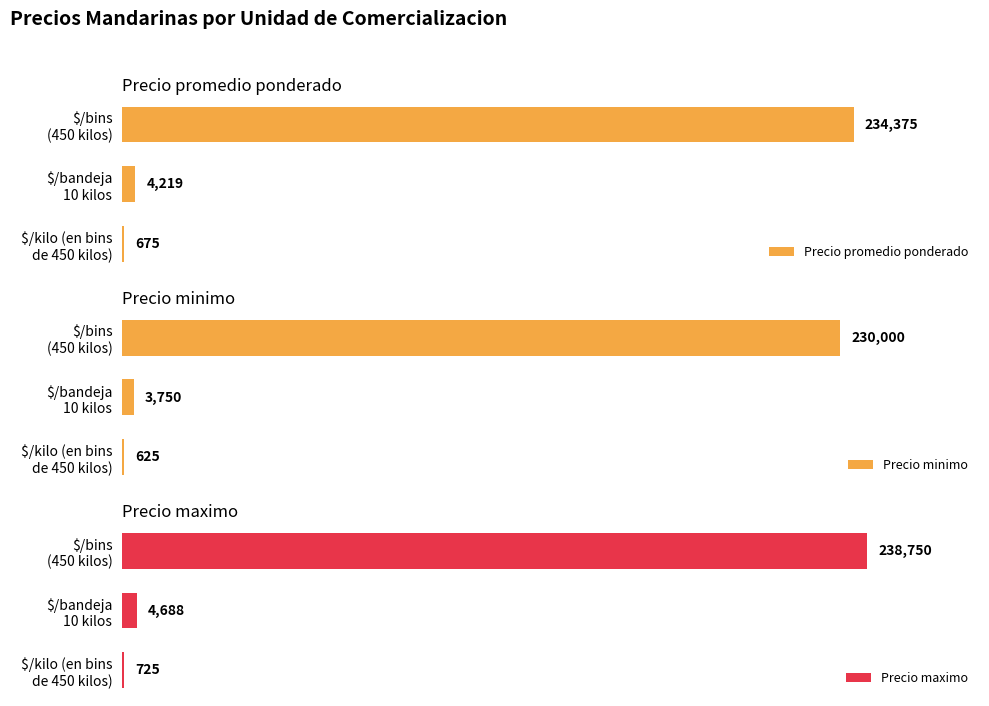

List the series in order of their peak value, highest first.

Precio maximo, Precio promedio ponderado, Precio minimo